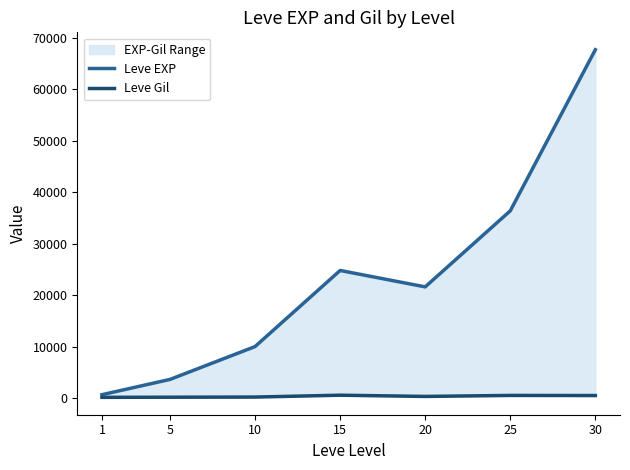

Is it true that Leve Gil equals 454 at 20?

False